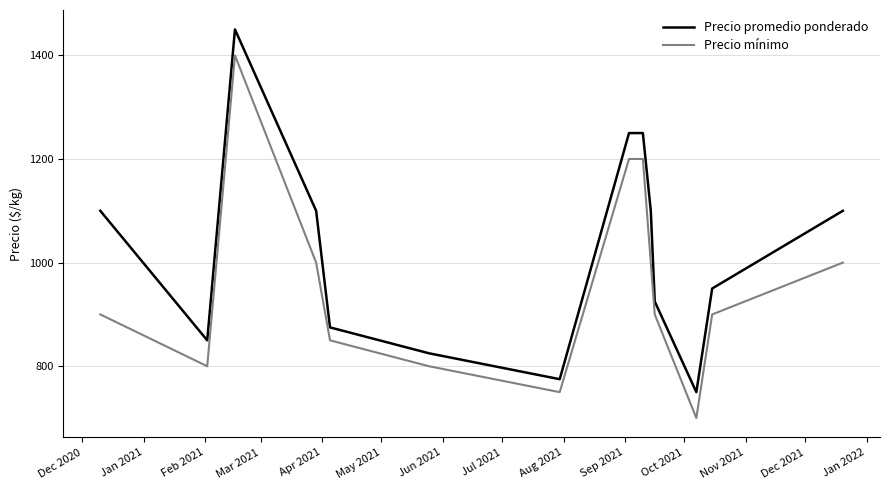

List the series in order of their overall mean, highest first.

Precio promedio ponderado, Precio mínimo